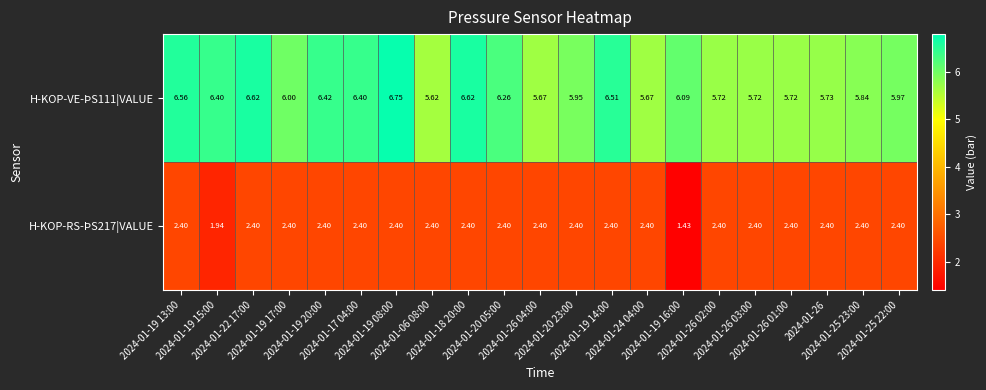

At which category does the chart reach its peak across all series?

2024-01-19 08:00